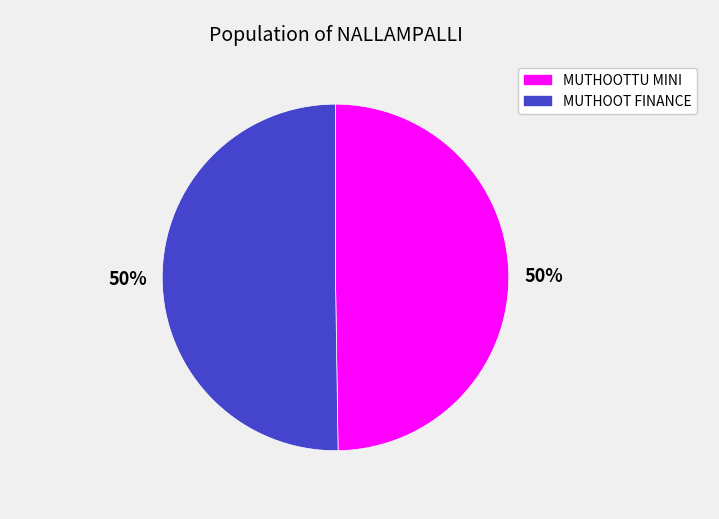

Approximately how many times larger is the value at MUTHOOT FINANCE compared to MUTHOOTTU MINI?

1.0